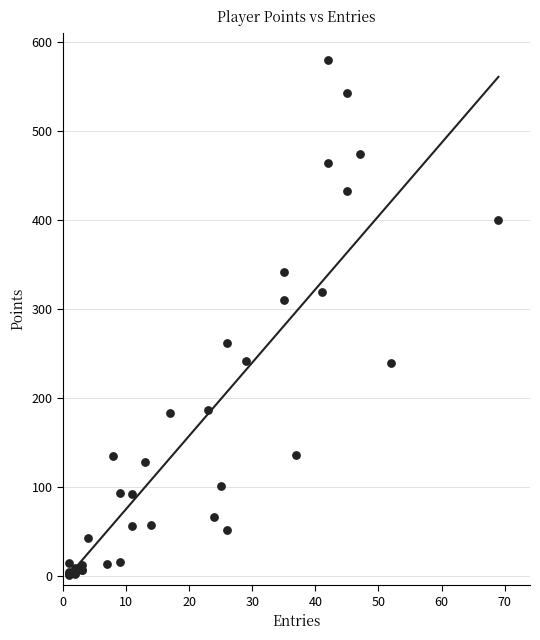

What Y value in the scatter plot is closest to 290?

310